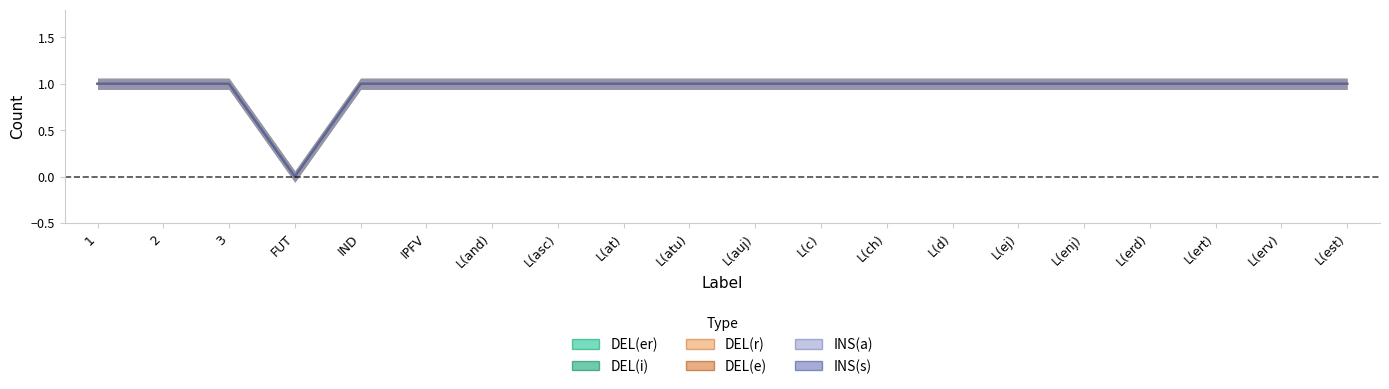

True or false: DEL(r) and INS(a) intersect in this chart.

False